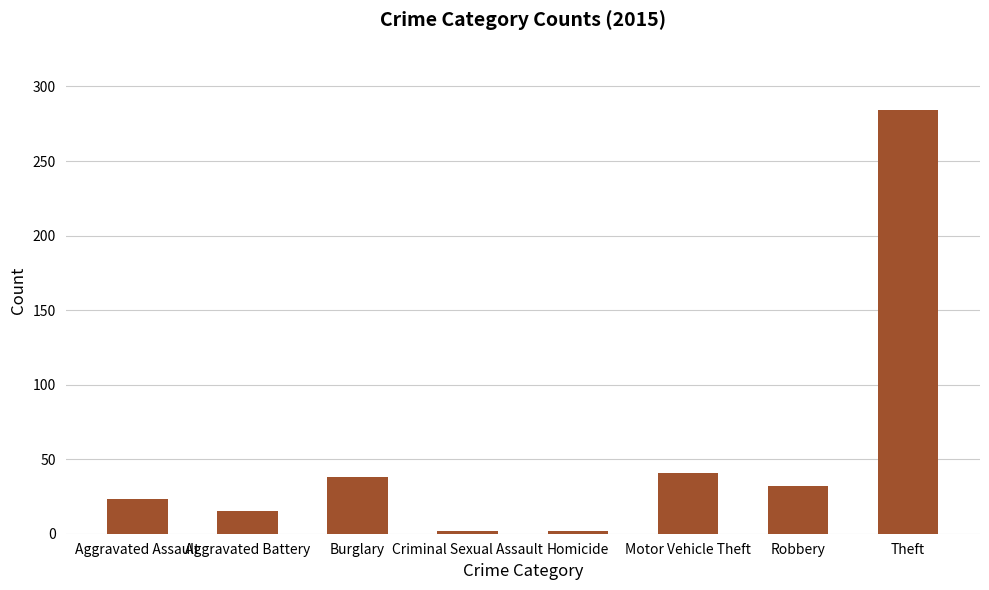

Which has a higher value, Aggravated Assault or Robbery?

Robbery